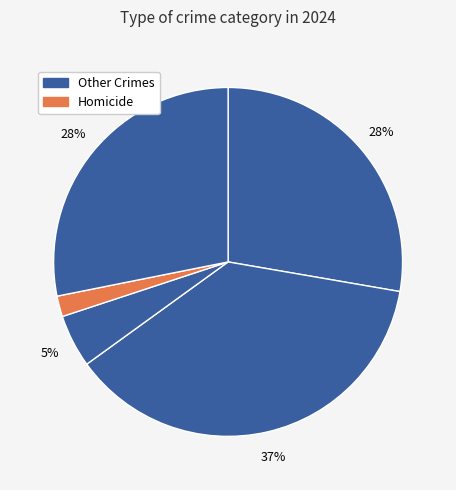

How many slices are in this pie chart?

5